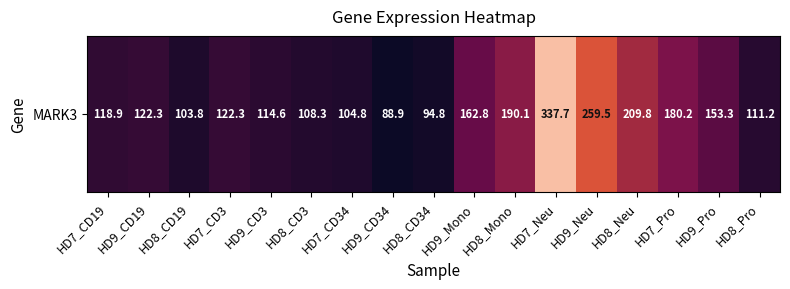

Where is the data nearest to the value 213?

HD8_Neu